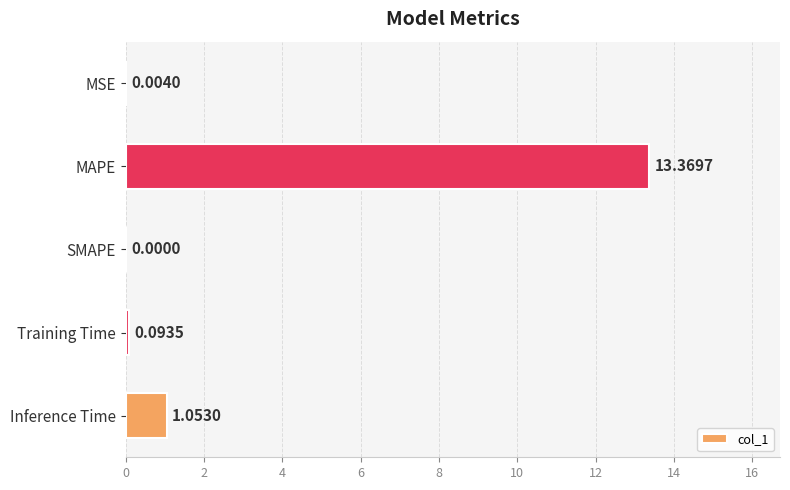

At which category does the chart reach its peak across all series?

MAPE